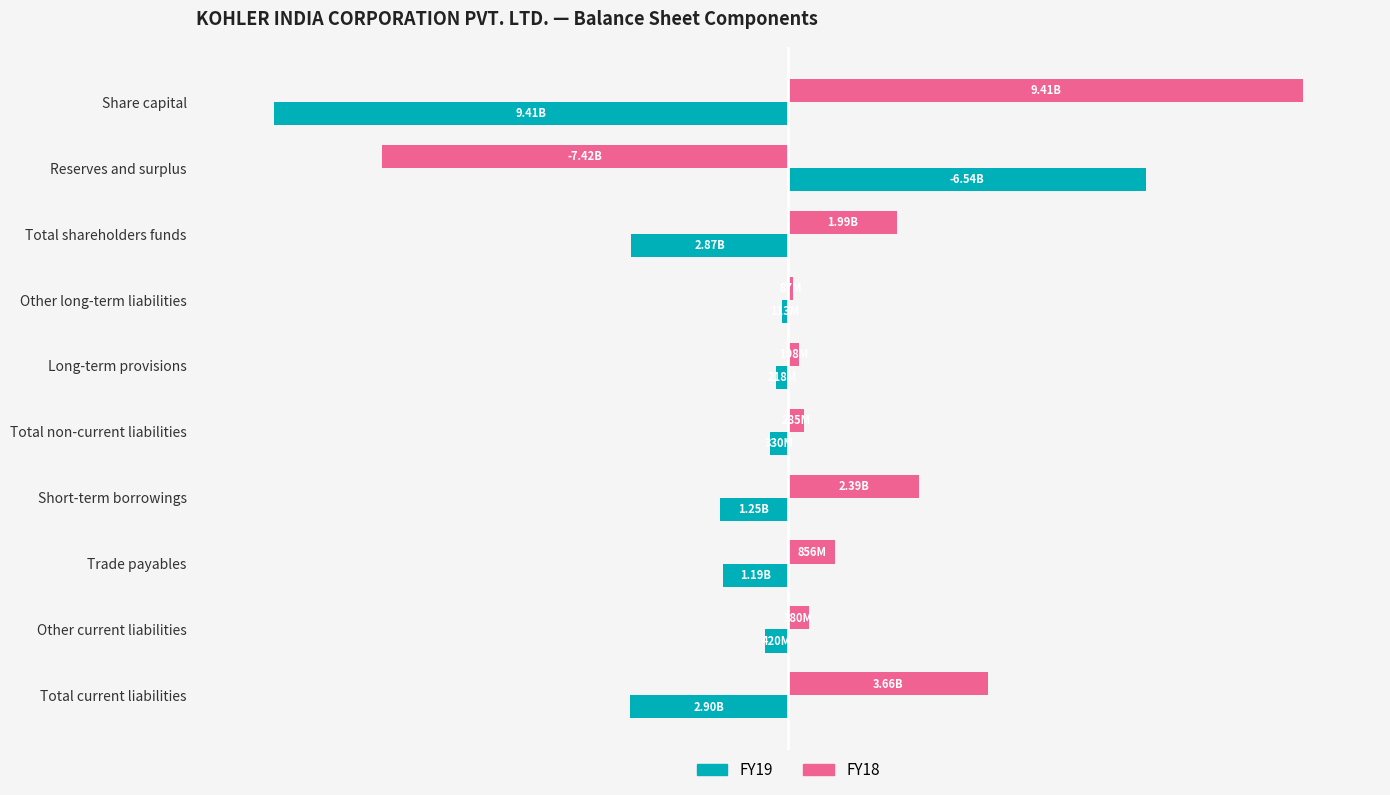

Reading left to right, list all the values displayed in this chart.

FY19: -9408395250	6539800000	-2868595000	-112800000	-217600000	-330400000	-1250600000	-1192305000	-420200000	-2899005000
FY18: 9408395250	-7420600000	1987795000	86800000	198500000	285300000	2389900000	856105000	380500000	3655505000